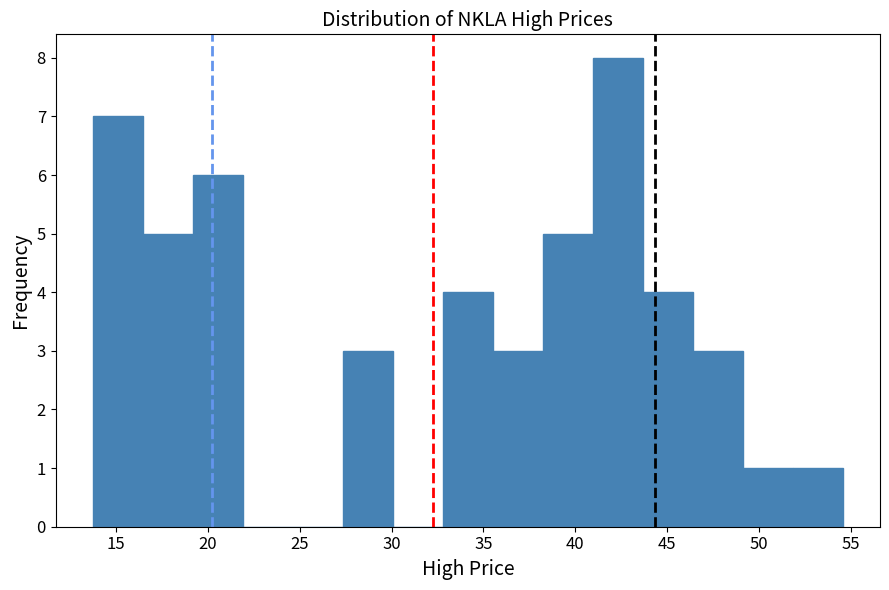

Reading left to right, transcribe this chart: for each bar, give the range it covers on the x-axis and its height. Neither the bar edges nor the heights are printed on the chart, so give them approximately, as read against the axes.

14.0 to 16.5: 7
16.5 to 19.0: 5
19.0 to 22.0: 6
22.0 to 24.5: 0
24.5 to 27.5: 0
27.5 to 30.0: 3
30.0 to 33.0: 0
33.0 to 35.5: 4
35.5 to 38.0: 3
38.0 to 41.0: 5
41.0 to 43.5: 8
43.5 to 46.5: 4
46.5 to 49.0: 3
49.0 to 52.0: 1
52.0 to 54.5: 1